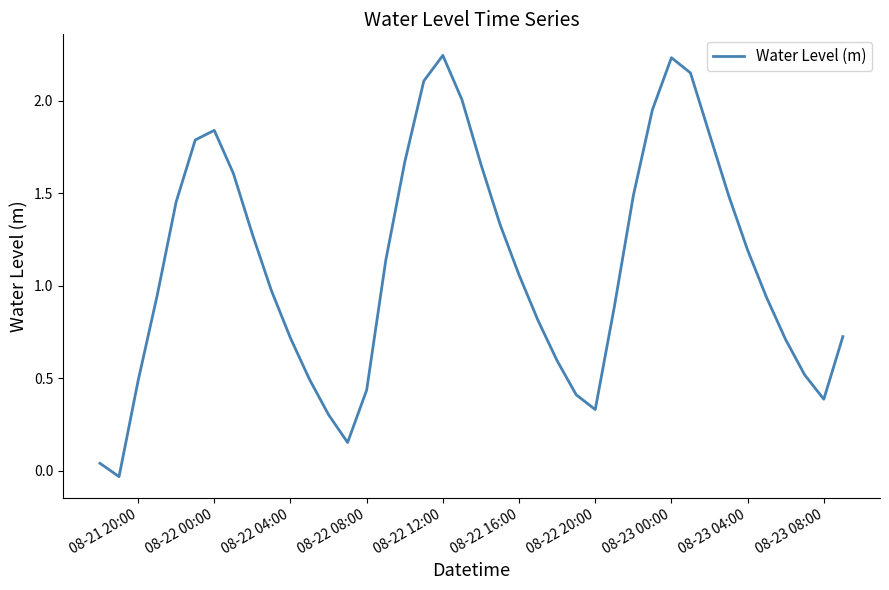

Does the chart display data point markers on the line(s)?

No